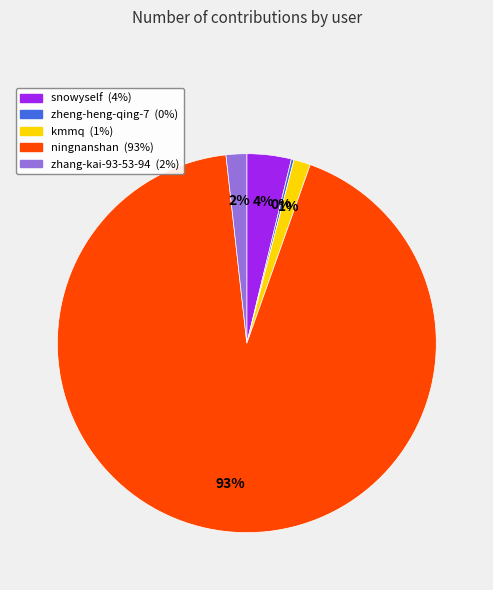

To the nearest percent, what is the difference between the largest and smallest slice percentages?

93%